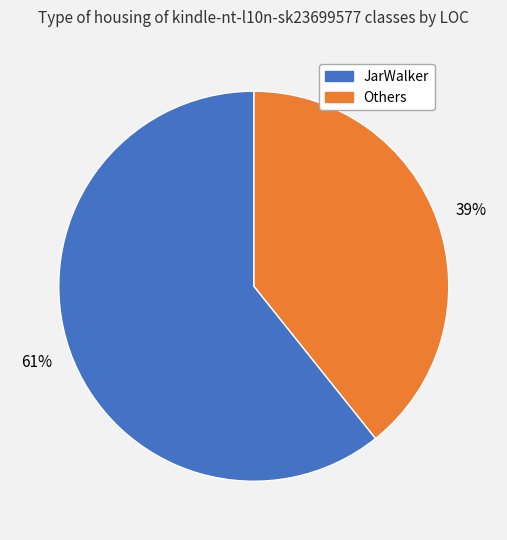

To the nearest percent, what is the average slice percentage?

50%